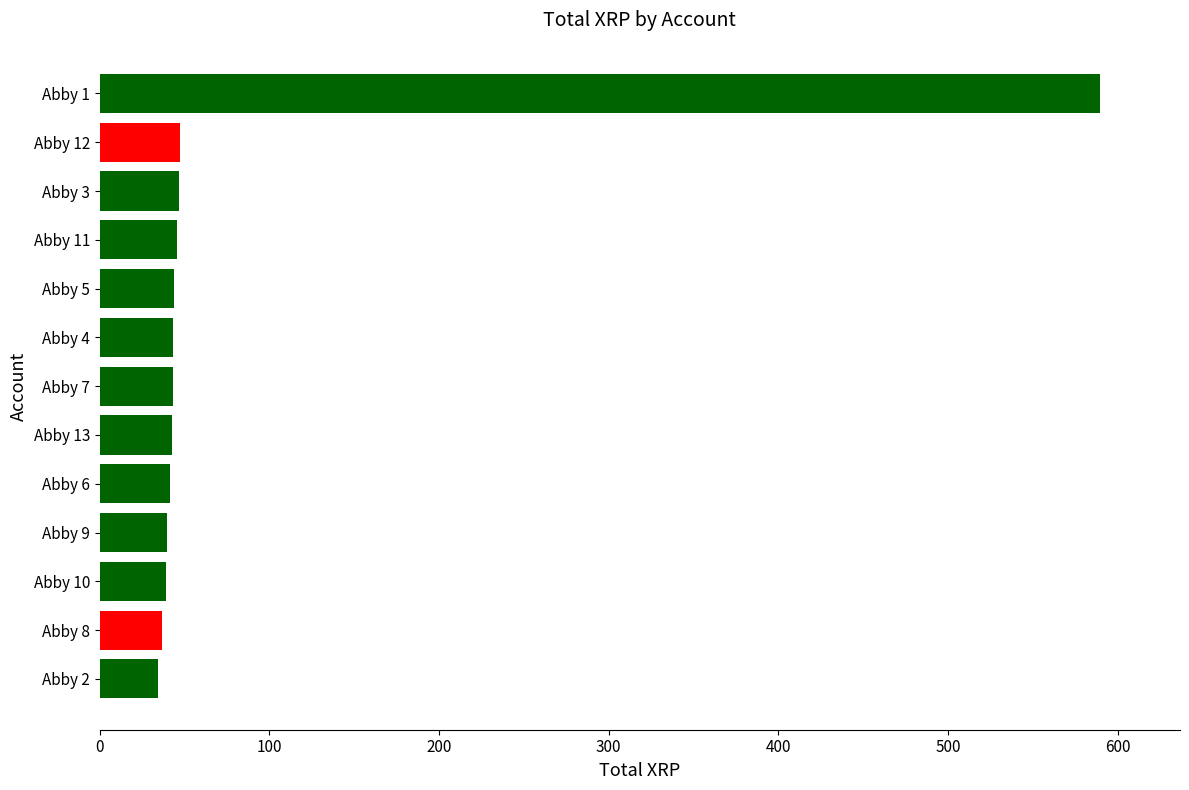

The value at Abby 13 is 76.4. True or false?

False